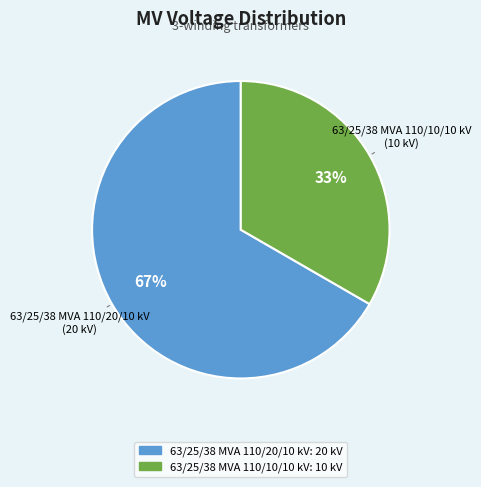

To the nearest percent, what is the average slice percentage?

50%